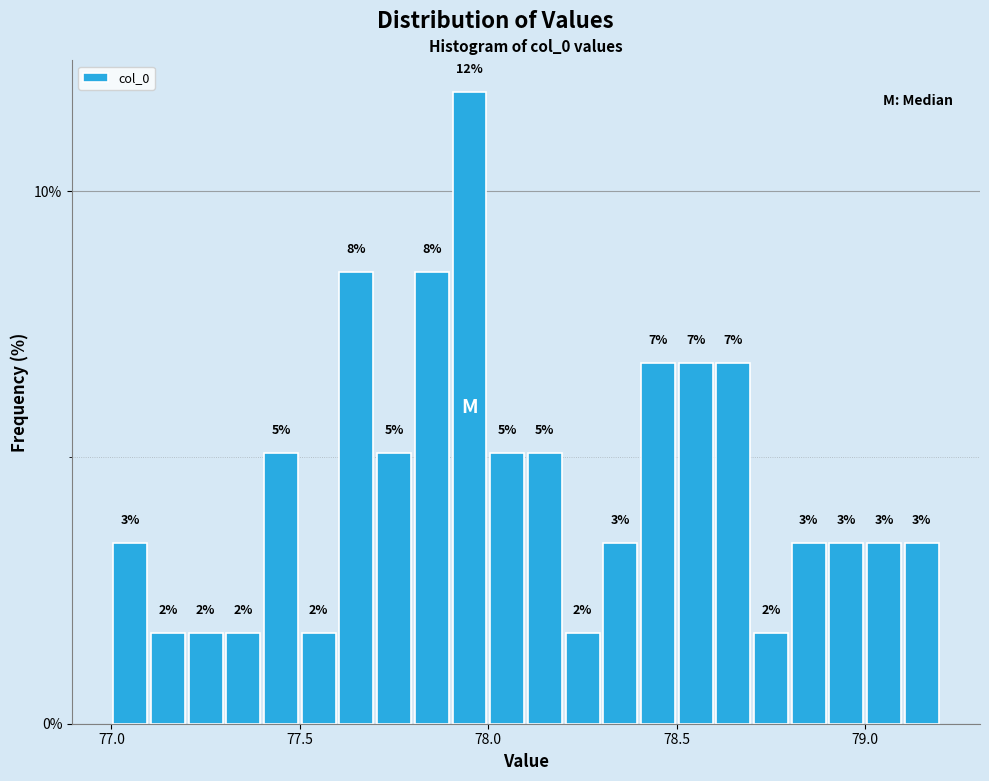

Around what value on the x-axis is the tallest bar? Give the approximate position of its centre, as read against the axis.

77.95